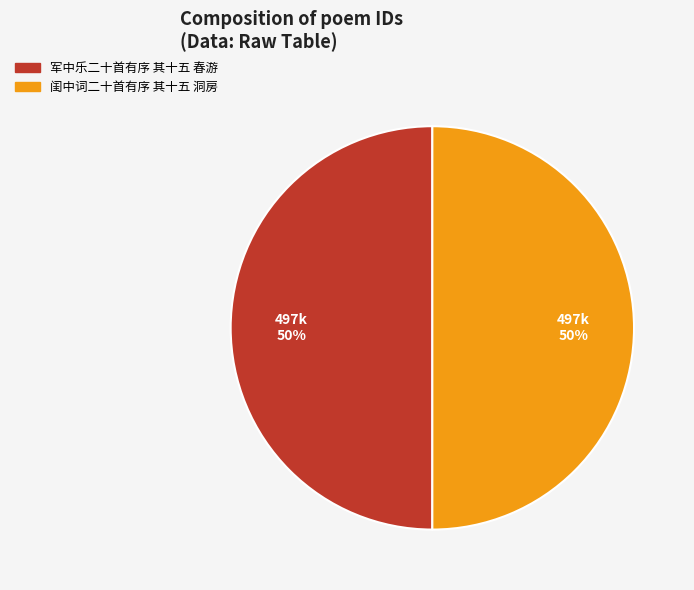

What percentage is the 闺中词二十首有序 其十五 洞房 slice, to the nearest percent?

50%